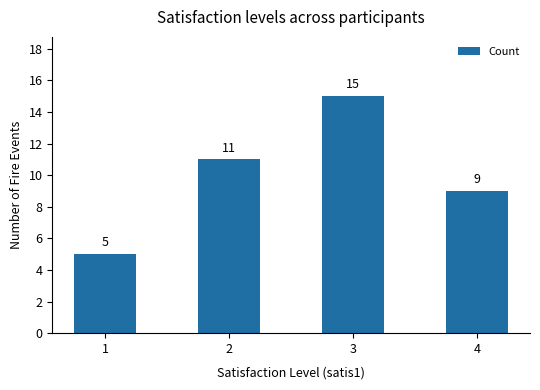

The value at 1 is 5. True or false?

True